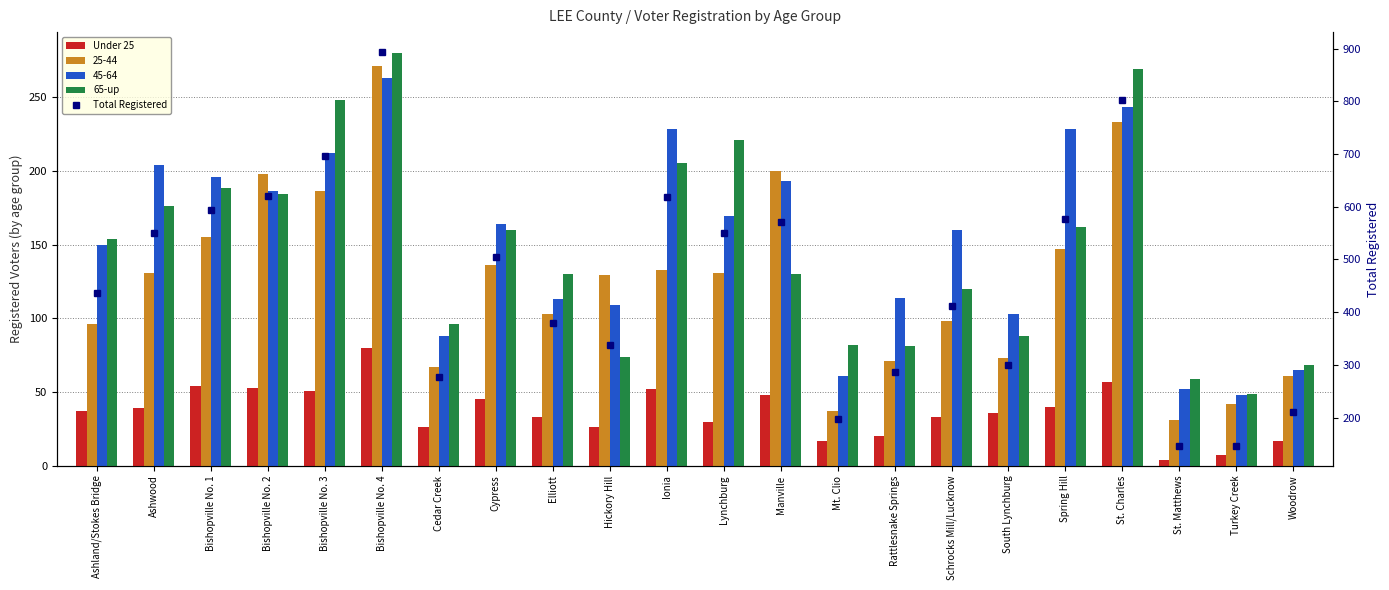

The value of Total Registered at Elliott is 379. True or false?

True